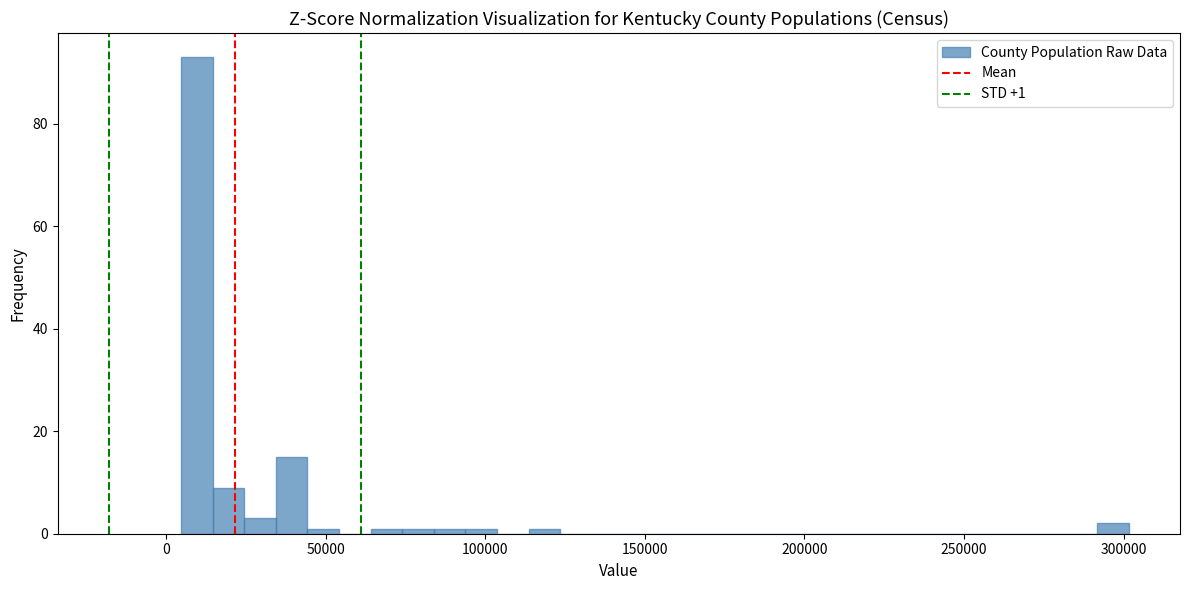

Read against the x-axis, roughly where is the centre of the tallest bar?

10000